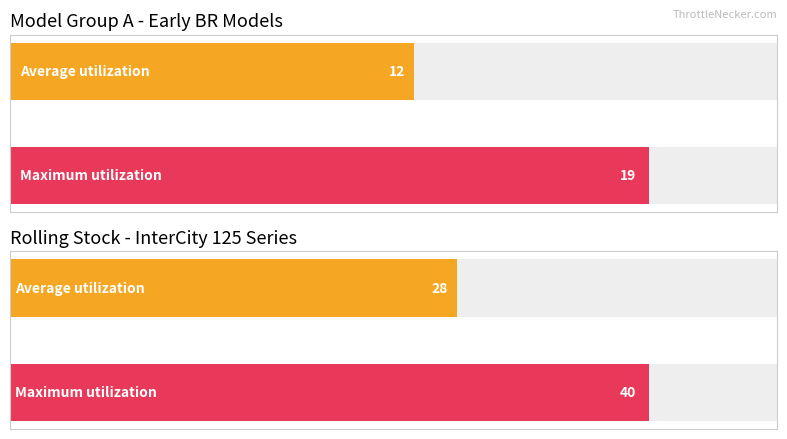

The value of Average utilization at 5 is 21. True or false?

False